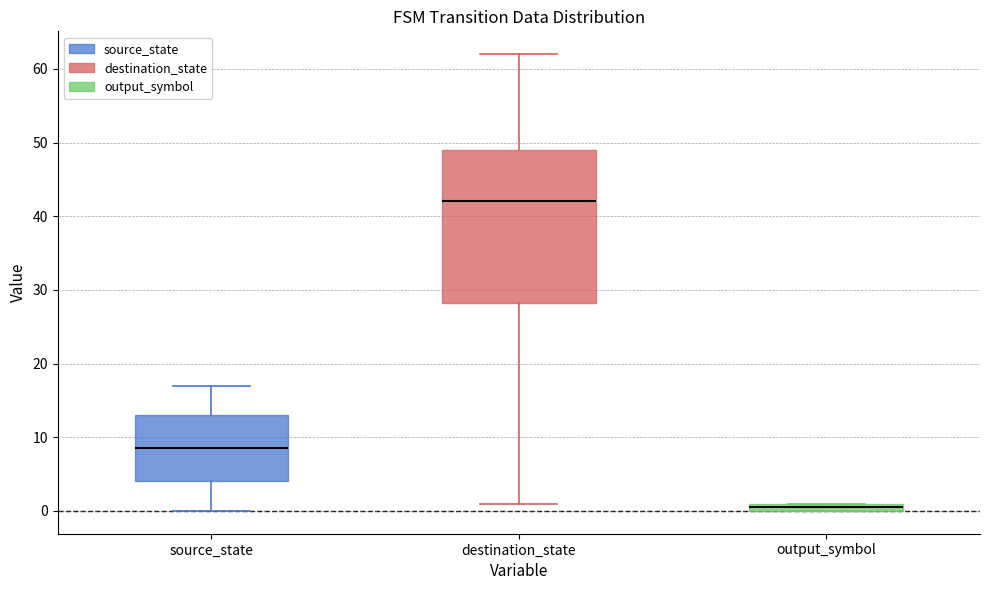

Which box is the tallest, from its lower edge to its upper edge?

destination_state